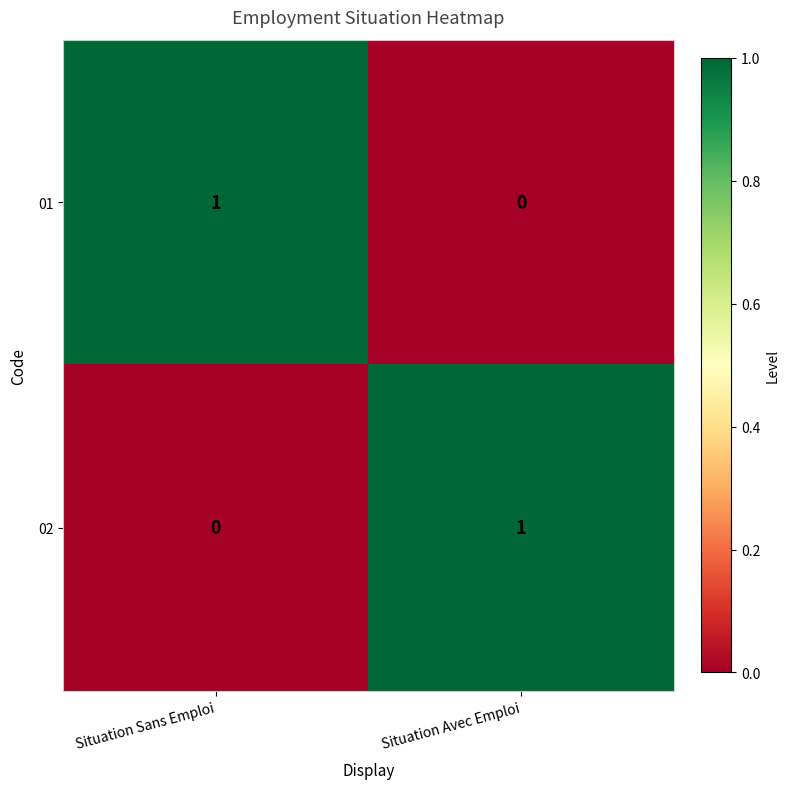

At which label is 02 closest to 0?

Situation Sans Emploi